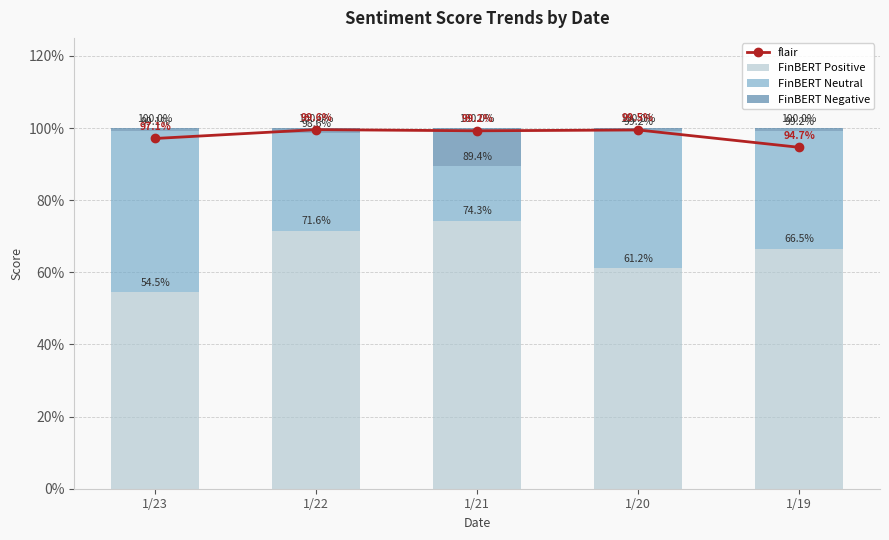

What are all the series names shown in the legend?

flair, FinBERT Positive, FinBERT Neutral, FinBERT Negative